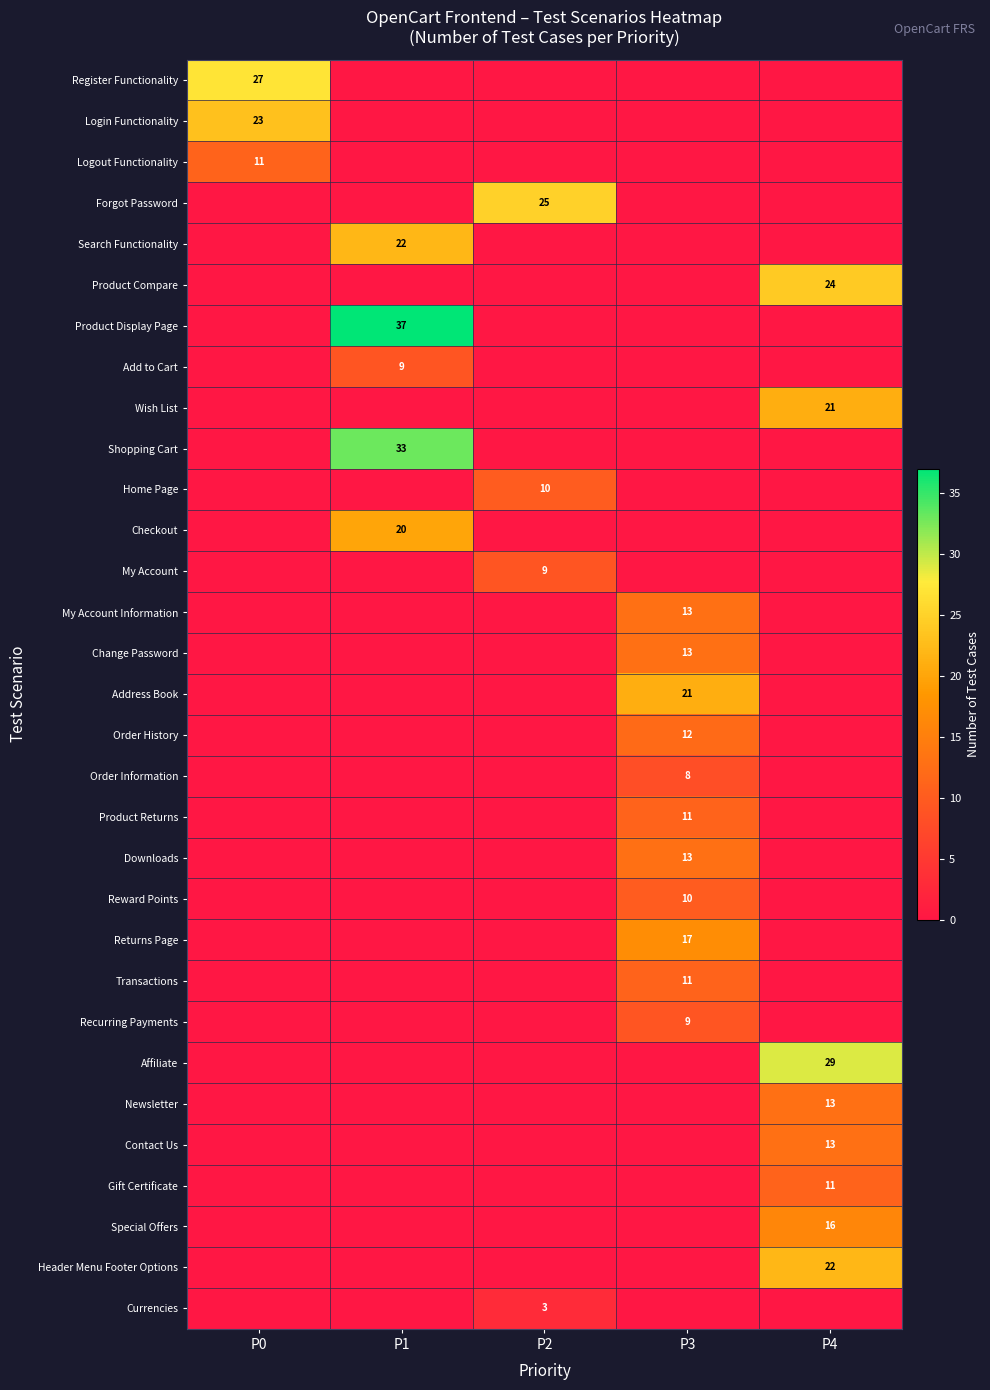

Which has a higher value, P3 or P2?

P3